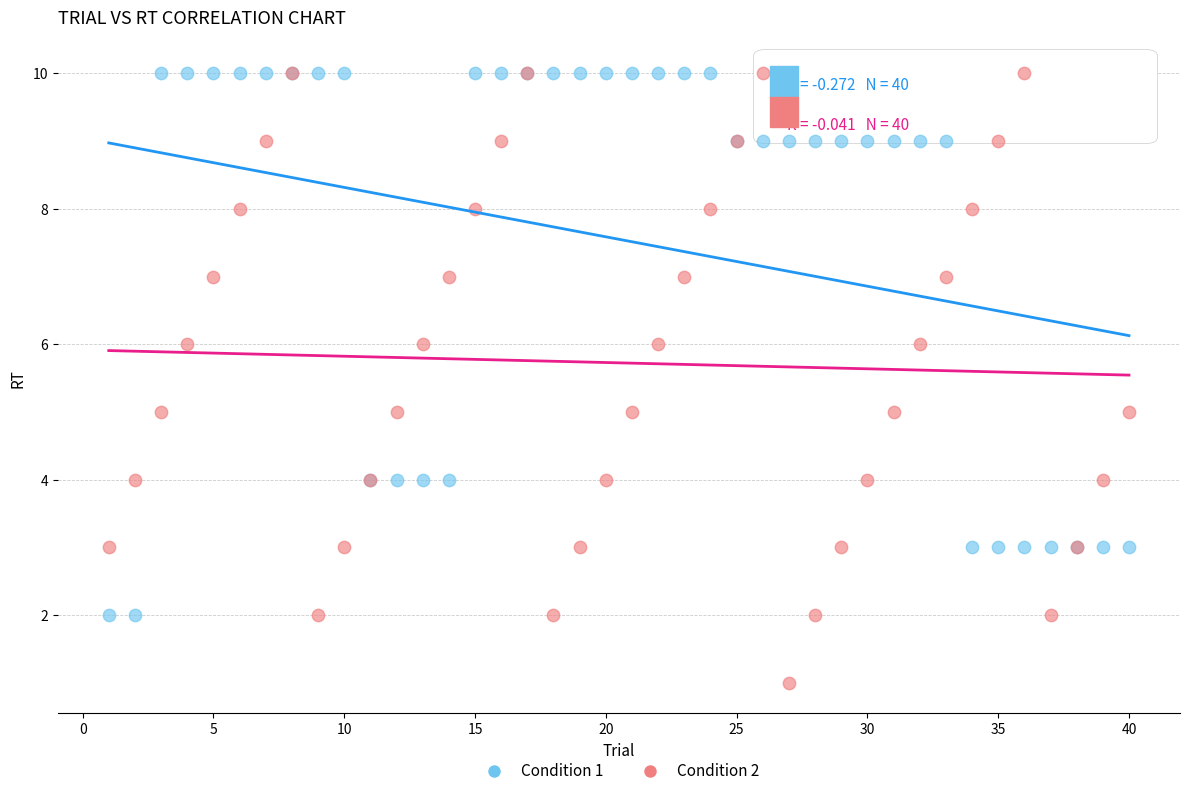

What are all the series names shown in the legend?

Condition 1, Condition 2